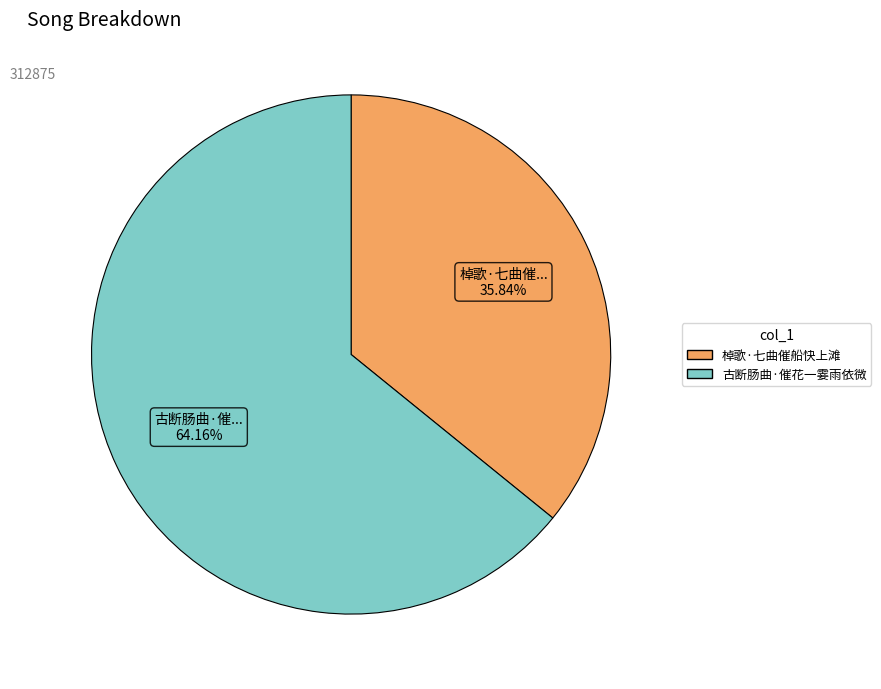

The 古断肠曲·催花一霎雨依微 slice represents 64% of the pie. True or false?

True